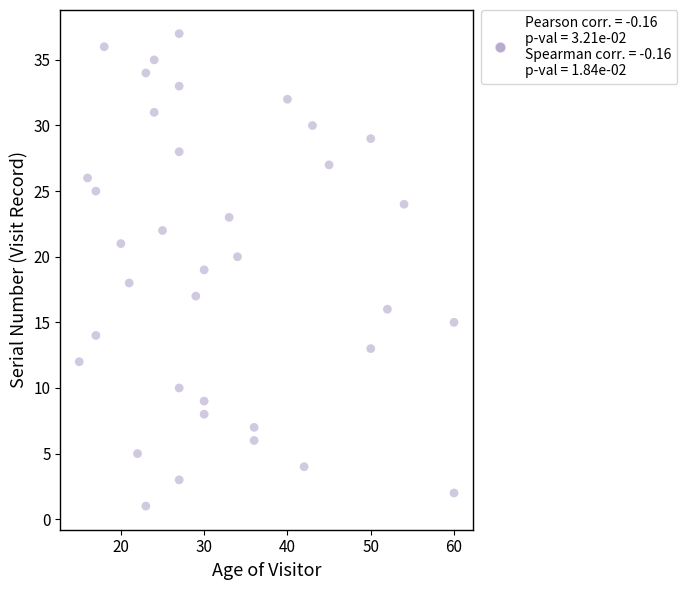

What is the range of X values (max minus min)?

45